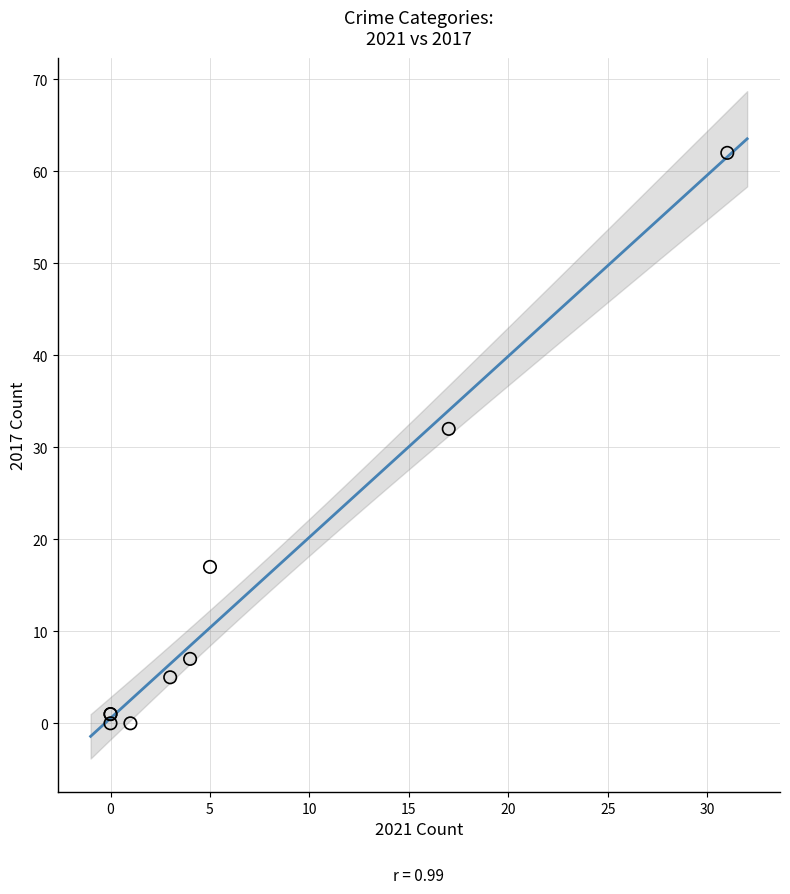

What Y value in the scatter plot is closest to 31?

32